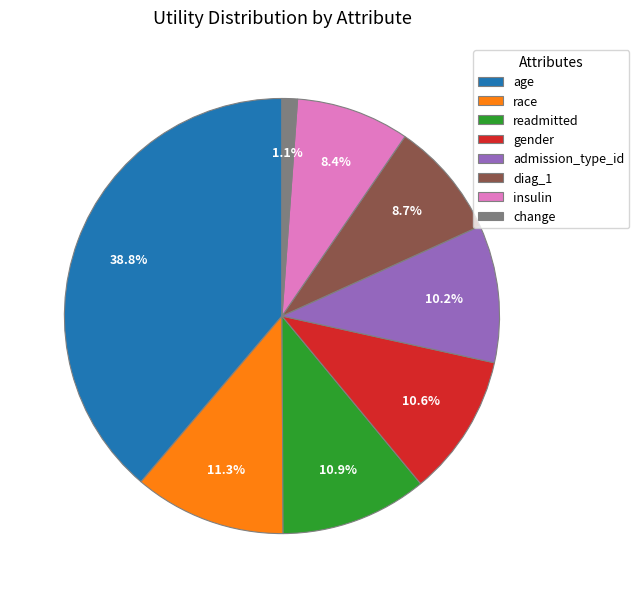

Is there a majority slice in this chart?

No